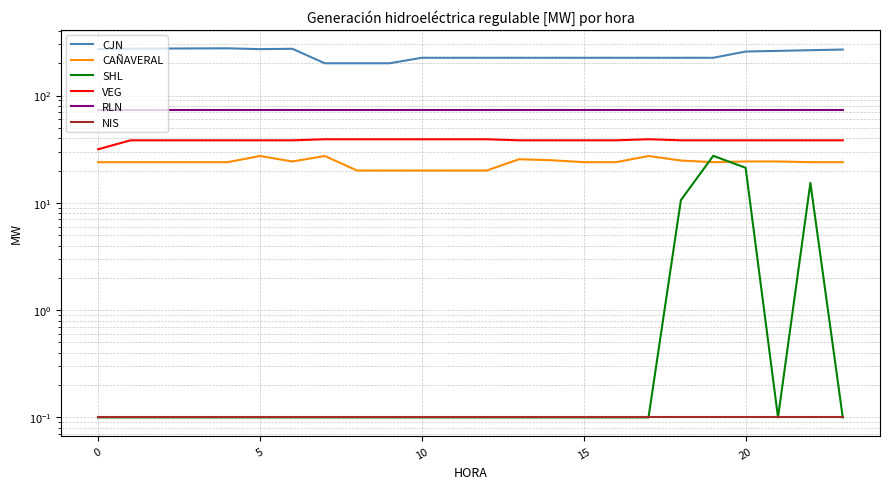

Which series has the largest range (max minus min)?

CJN